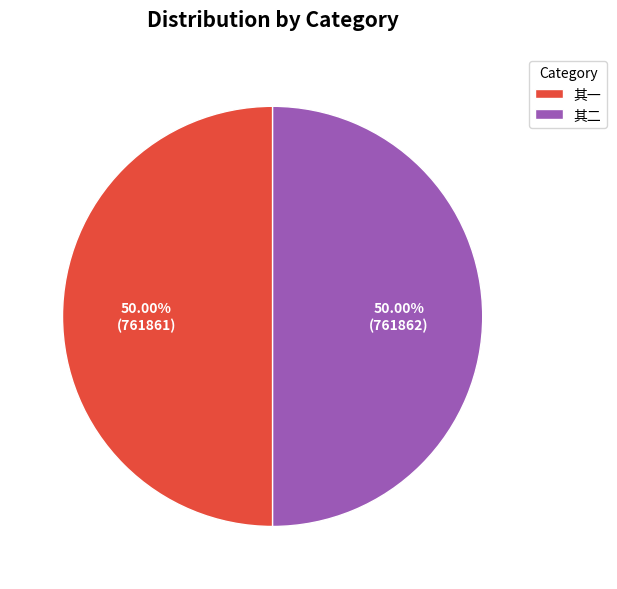

Approximately how many times larger is the value at 其一 compared to 其二?

1.0